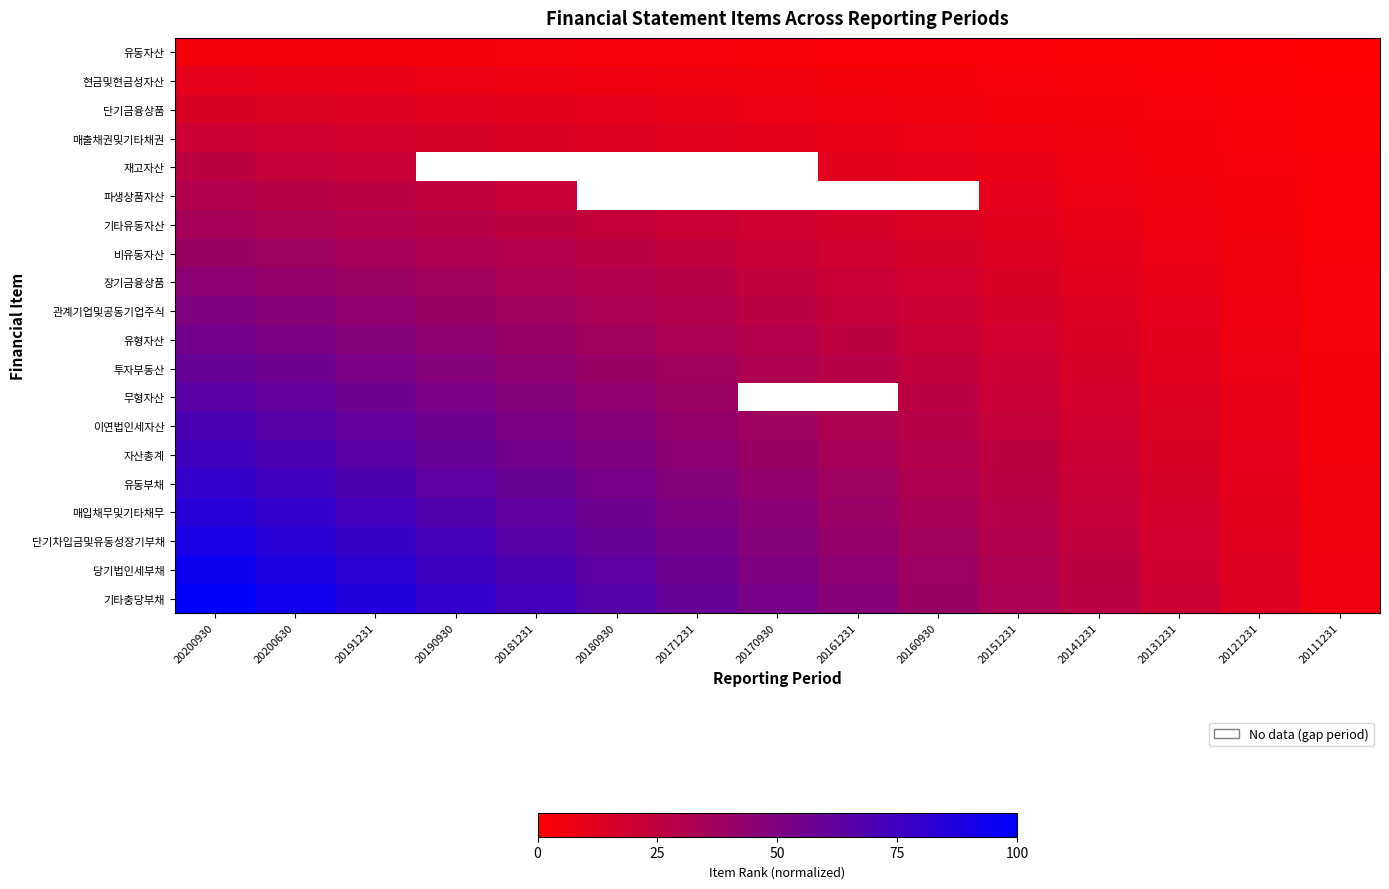

Rank the categories by 무형자산 value from highest to lowest.

20200930, 20200630, 20191231, 20190930, 20181231, 20180930, 20171231, 20170930, 20161231, 20160930, 20151231, 20141231, 20131231, 20121231, 20111231